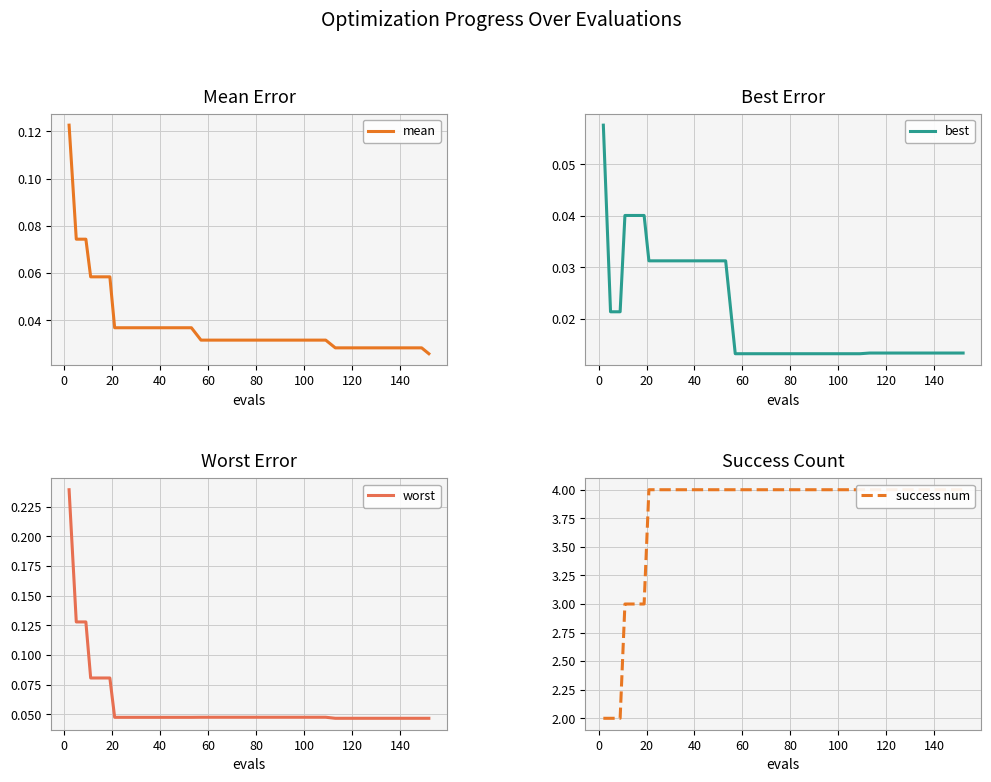

The value of worst at 37 is 0.0. True or false?

False